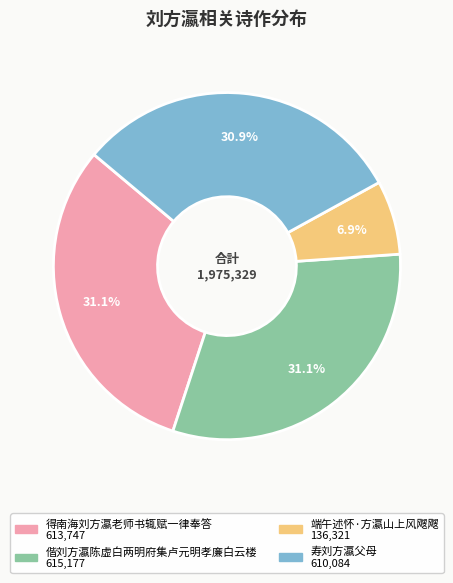

How many segments does this pie chart have?

4